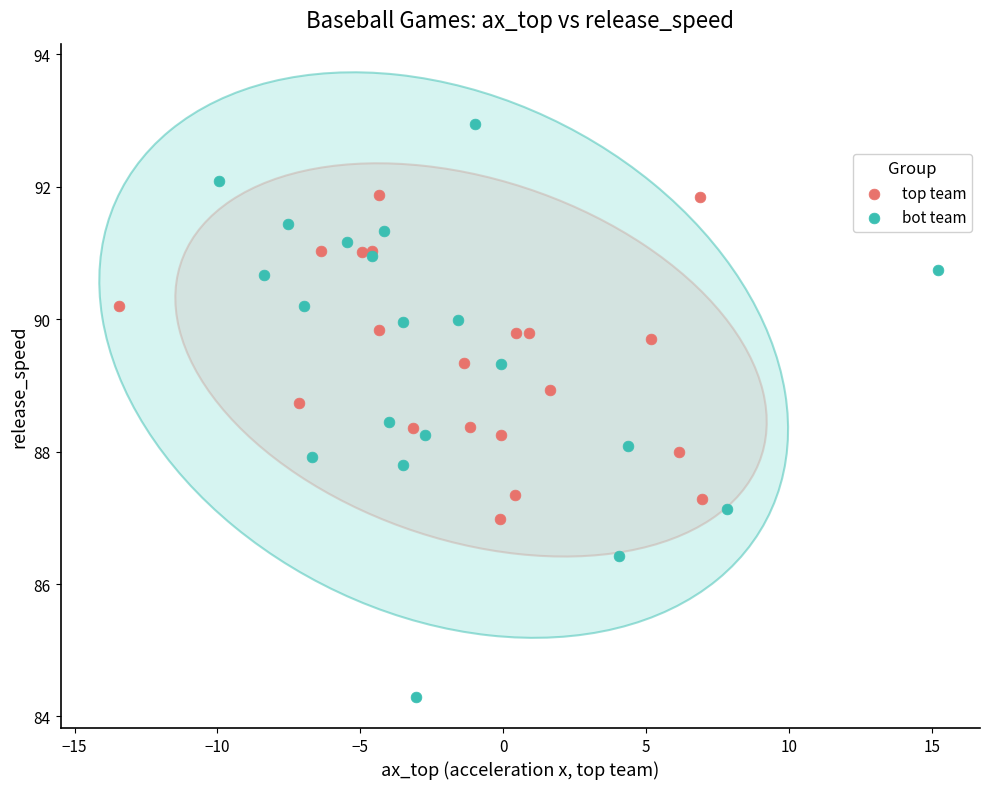

Which series has the largest Y range (max minus min)?

bot team